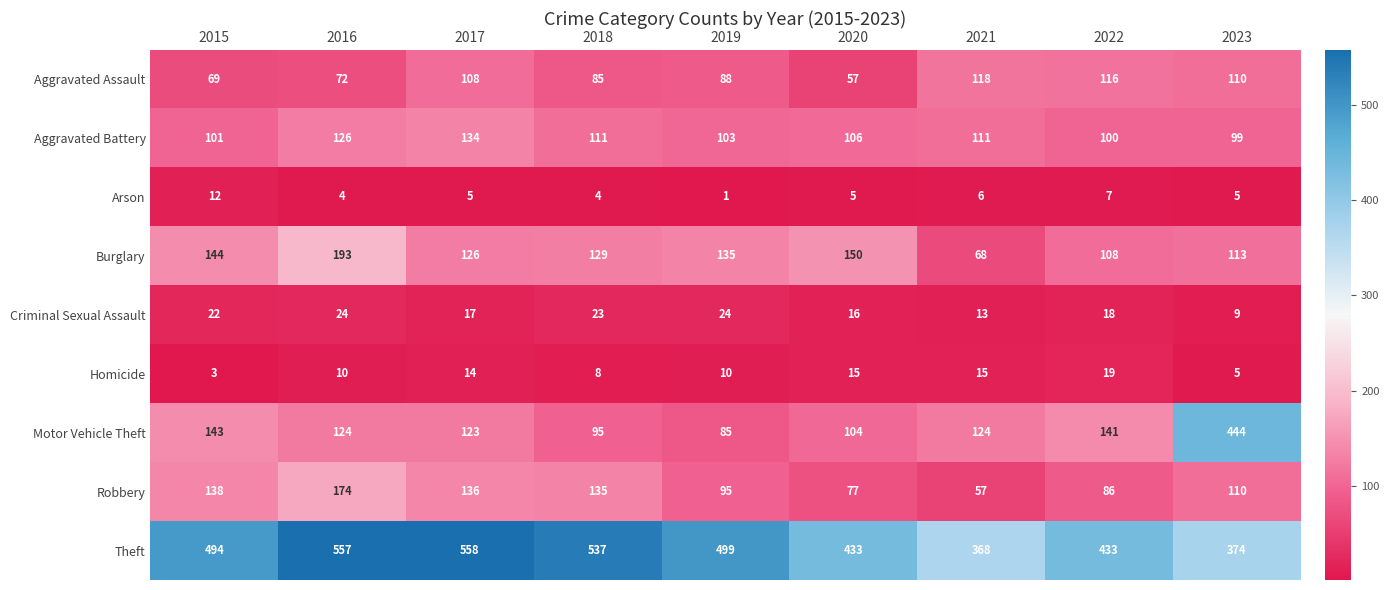

List the series in order of their peak value, highest first.

Theft, Motor Vehicle Theft, Burglary, Robbery, Aggravated Battery, Aggravated Assault, Criminal Sexual Assault, Homicide, Arson